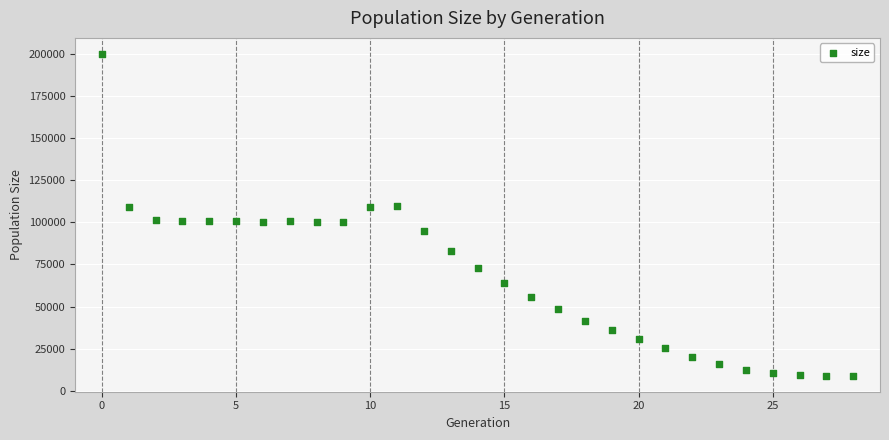

What is the range of Y values (max minus min)?

190874